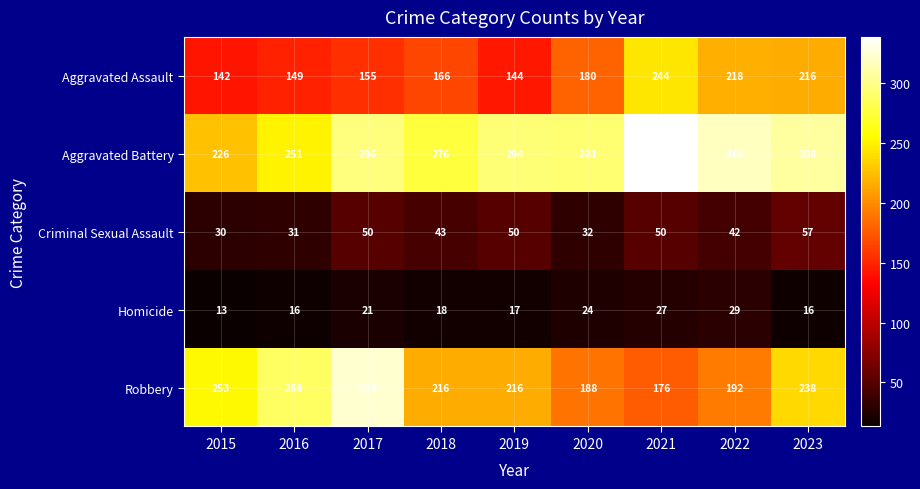

Which series has the widest spread of values?

Robbery